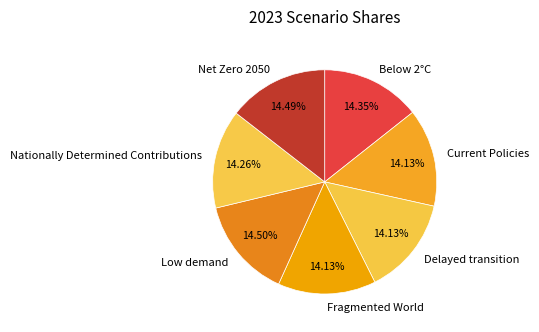

What is the total percentage of Nationally Determined Contributions and Current Policies?

28.4%